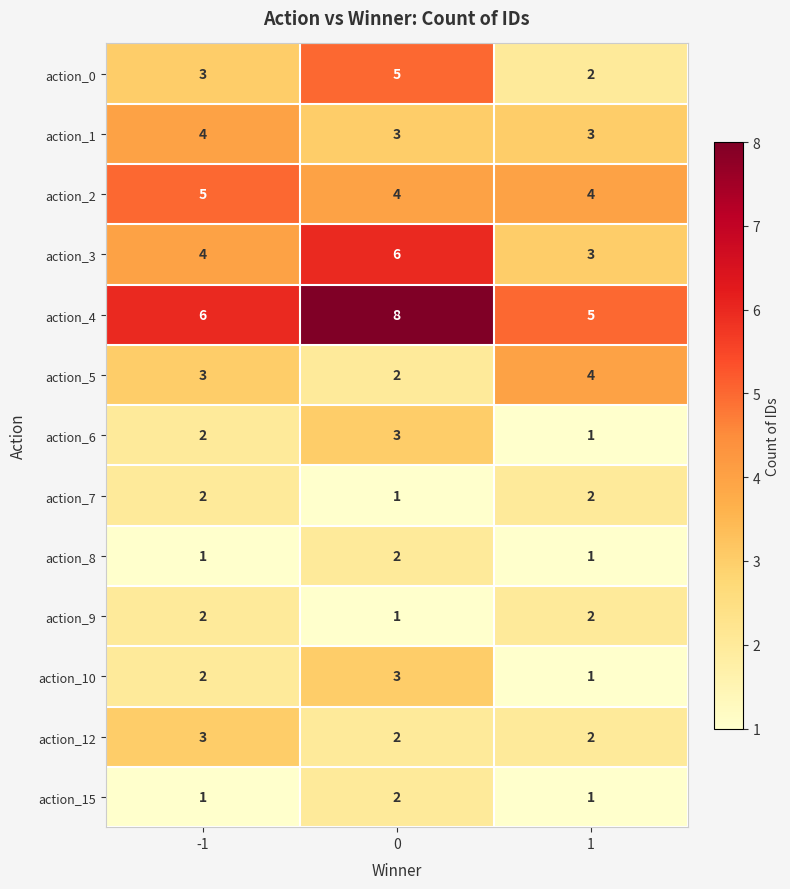

The value of action_10 at -1 is 3. True or false?

False